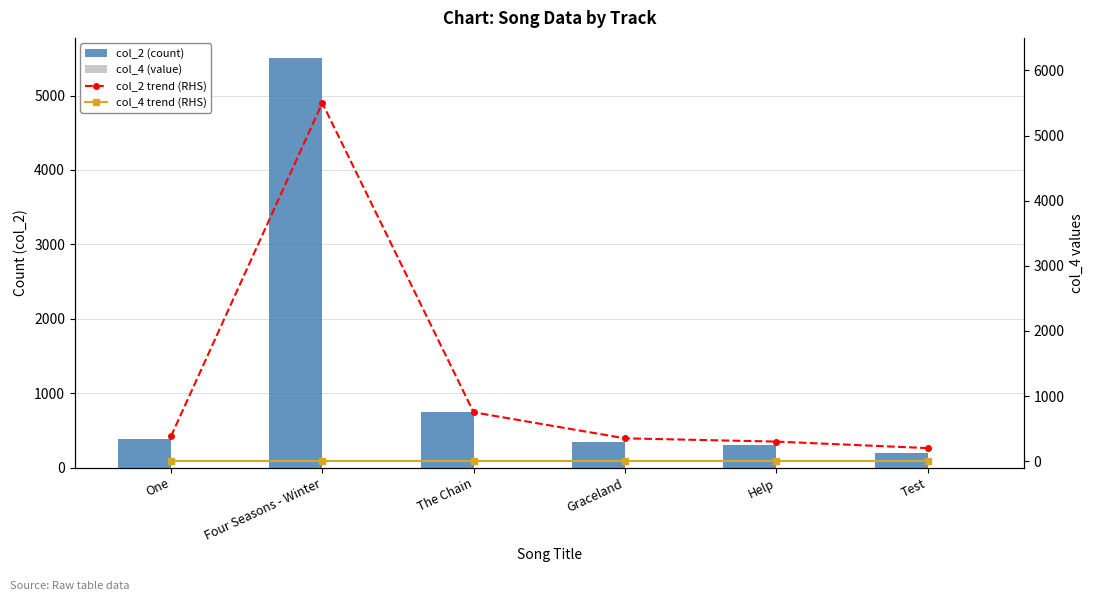

How many data points in col_2 (count) are above 380?

2